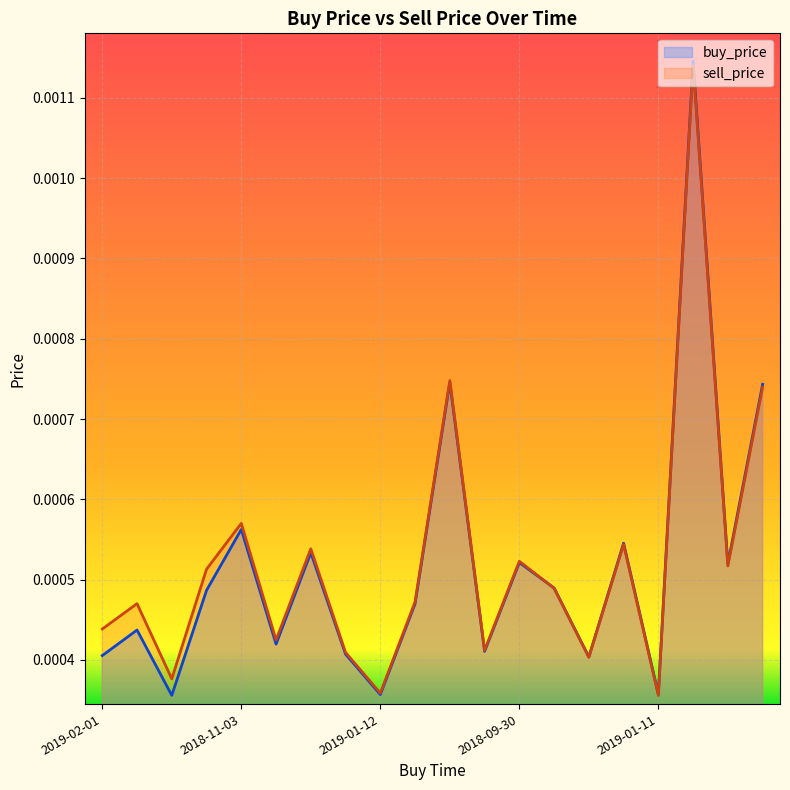

At 2018-10-19, list the series in order from smallest to largest.

buy_price, sell_price